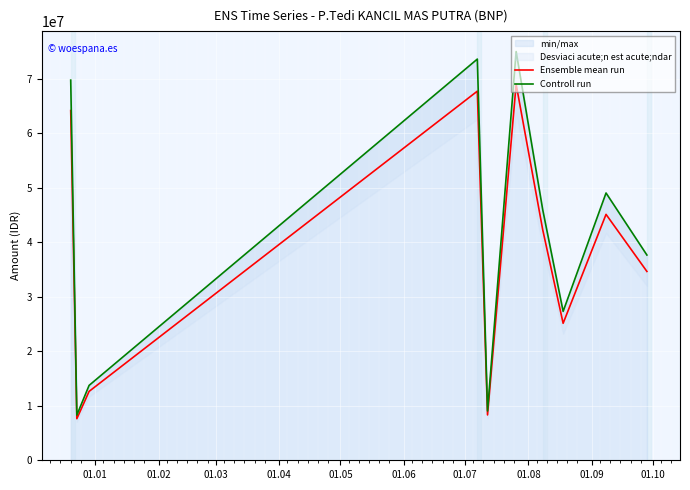

Which series changed the most between 01.01 and 01.02?

Controll run